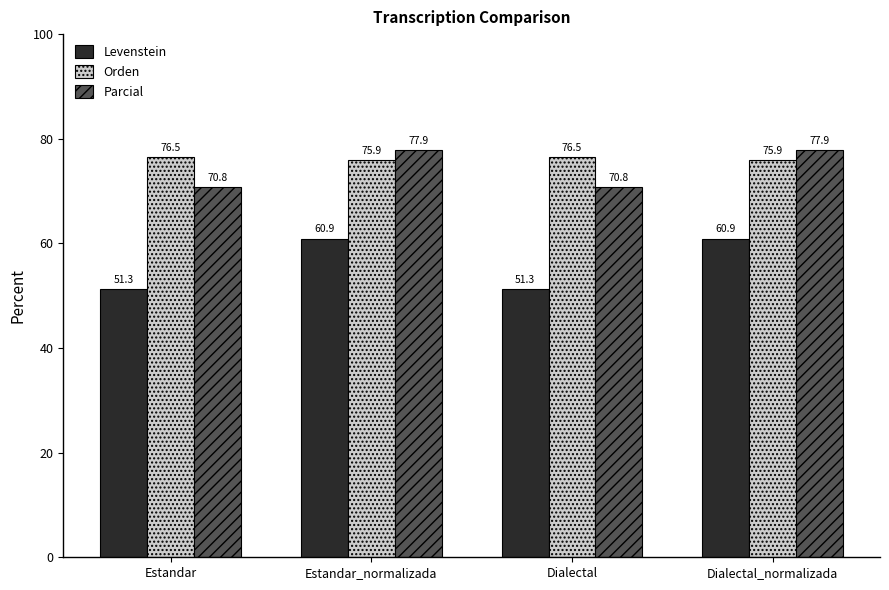

Read the Parcial value at Dialectal_normalizada.

77.9